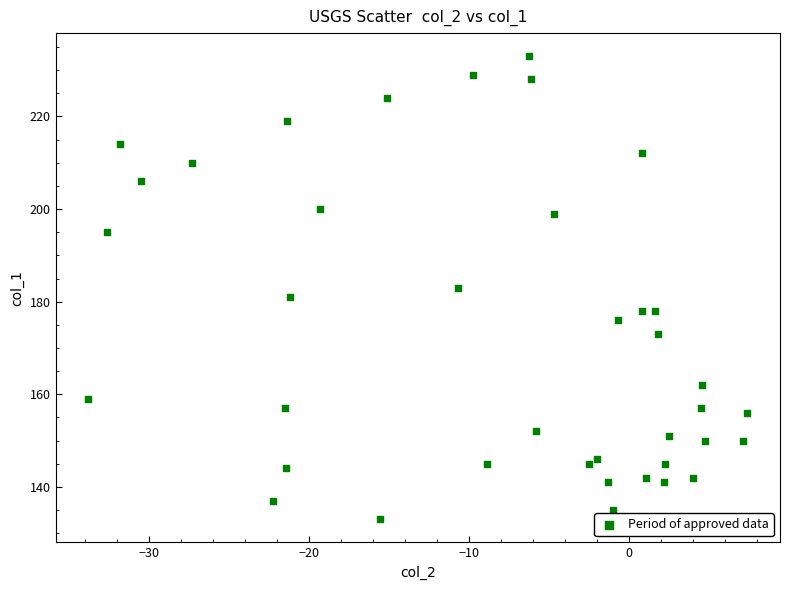

What is the range of Y values (max minus min)?

100